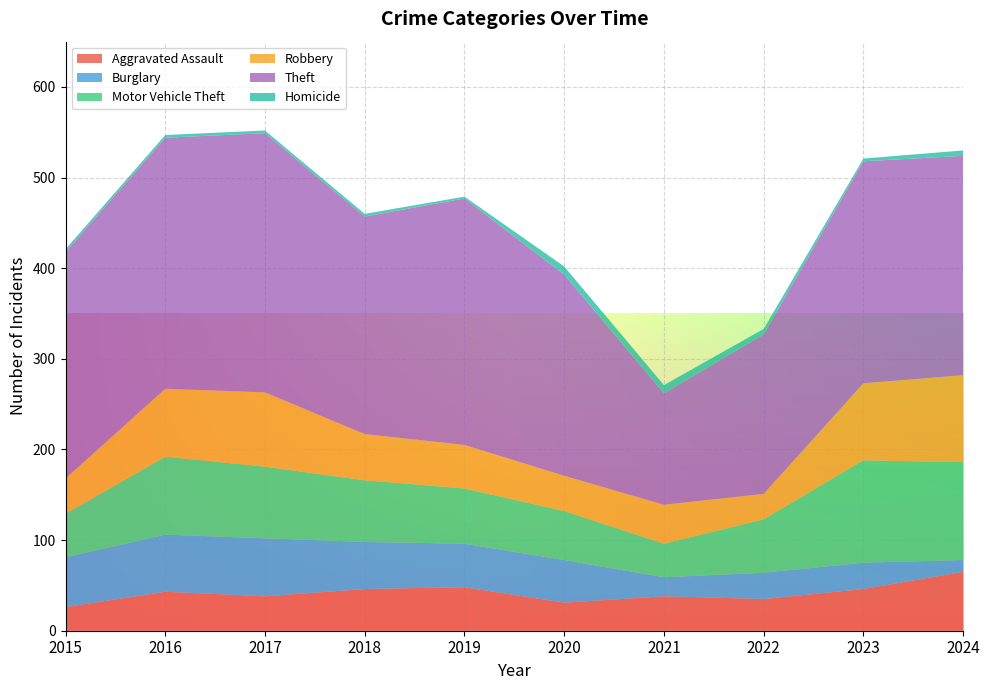

Reading left to right, what are all the values shown in this chart?

Aggravated Assault: 2015=26	2016=43	2017=38	2018=46	2019=48	2020=31	2021=38	2022=35	2023=46	2024=65
Burglary: 2015=55	2016=63	2017=64	2018=52	2019=48	2020=47	2021=21	2022=29	2023=29	2024=13
Motor Vehicle Theft: 2015=48	2016=86	2017=79	2018=68	2019=61	2020=54	2021=37	2022=59	2023=113	2024=108
Robbery: 2015=39	2016=75	2017=82	2018=51	2019=48	2020=39	2021=43	2022=28	2023=85	2024=96
Theft: 2015=250	2016=277	2017=286	2018=240	2019=272	2020=222	2021=123	2022=176	2023=245	2024=242
Homicide: 2015=3	2016=3	2017=3	2018=3	2019=2	2020=9	2021=9	2022=6	2023=3	2024=6